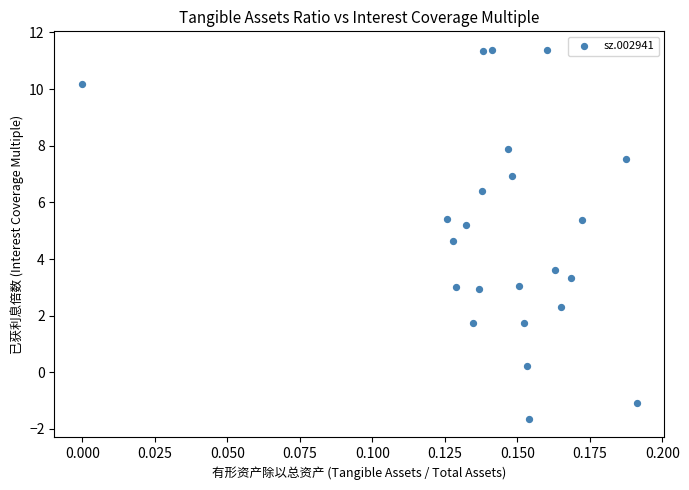

What is the range of Y values (max minus min)?

13.0